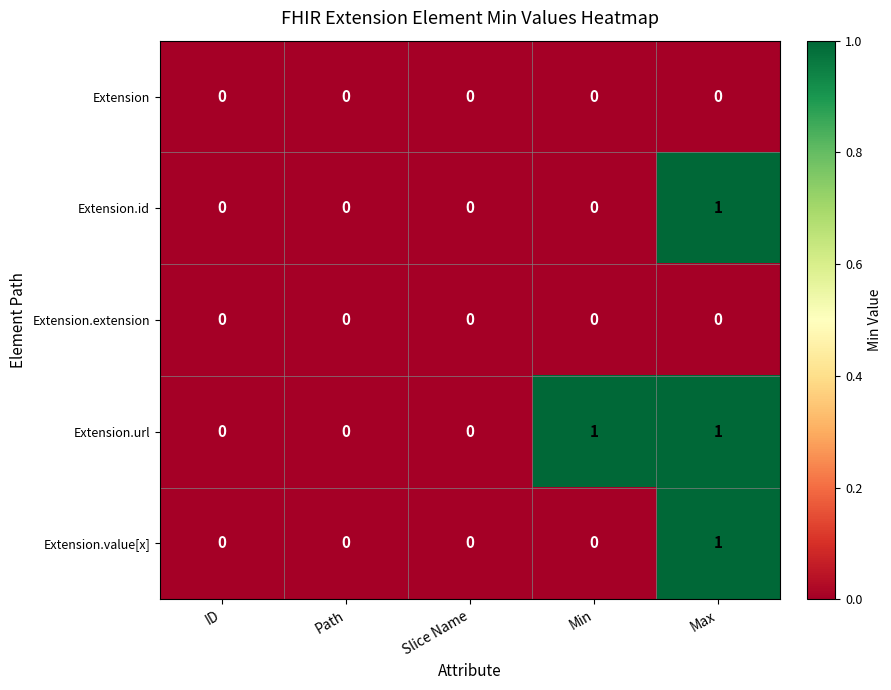

Between Slice Name and Min, which series saw the biggest shift?

Extension.url